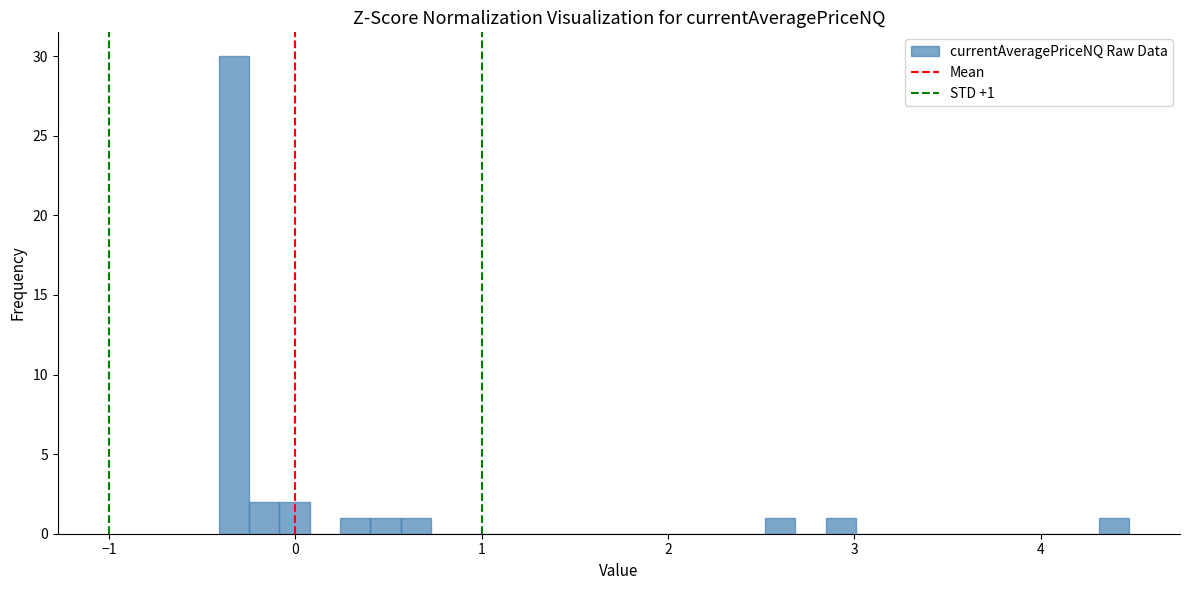

Read against the x-axis, roughly where is the centre of the tallest bar?

-0.3